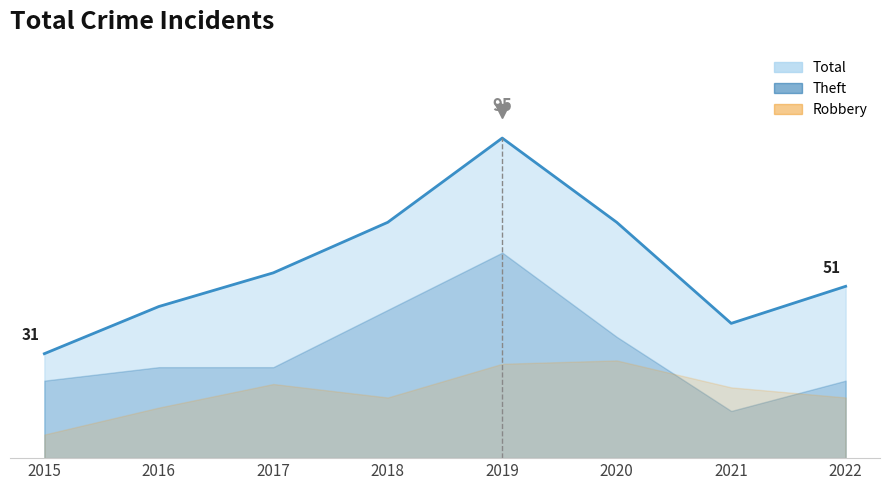

List the labels in order of value, smallest first.

2015, 2021, 2016, 2022, 2017, 2018, 2020, 2019